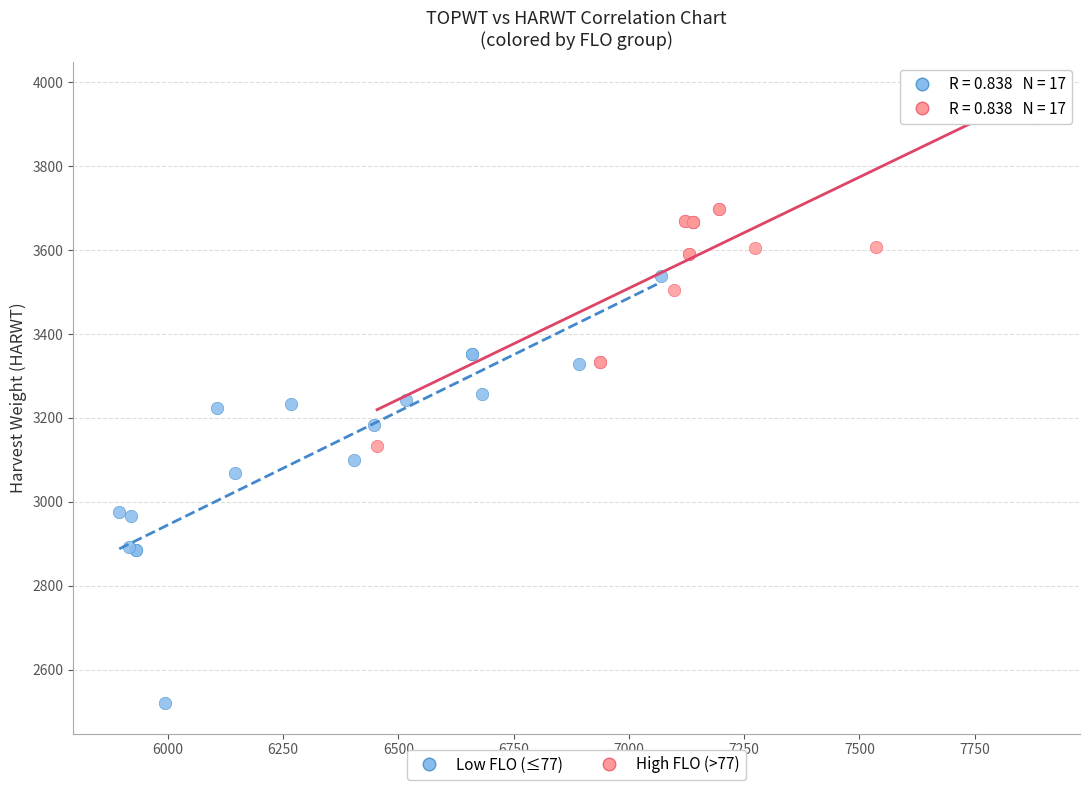

Which series has the widest spread of Y values?

Low FLO (≤77)